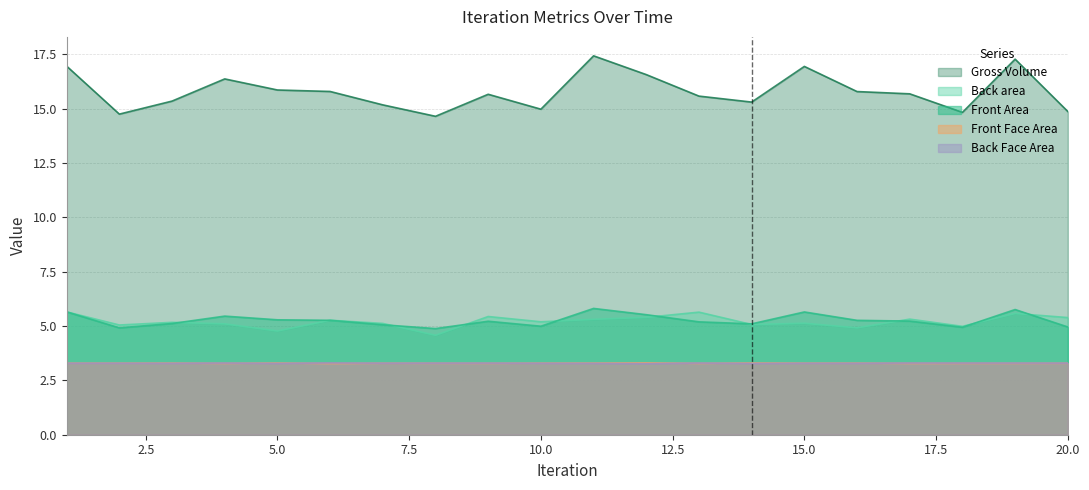

How many lines are shown in the chart?

5